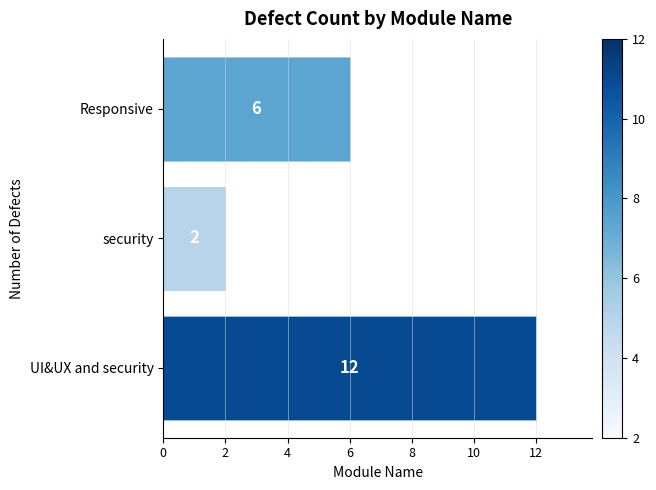

List the labels in order of value, largest first.

UI&UX and security, Responsive, security